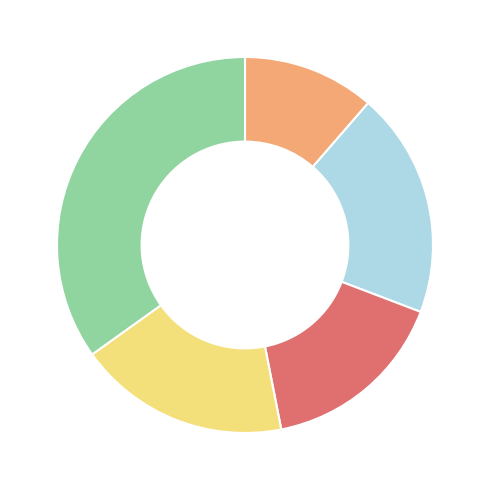

Does any single category account for the majority?

No